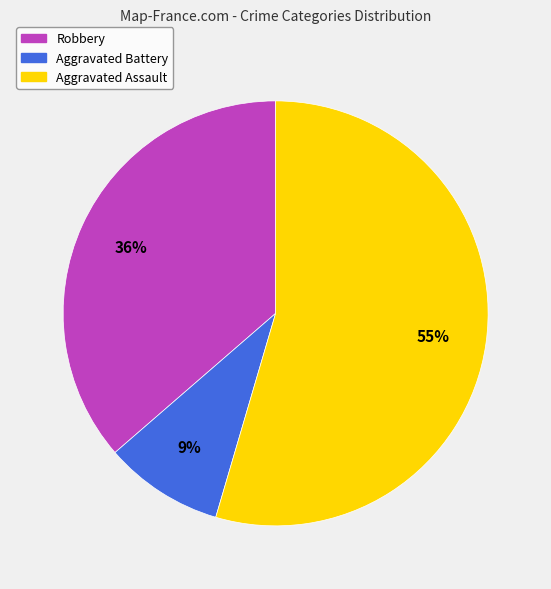

To the nearest percent, what is the combined percentage of Aggravated Assault and Robbery?

91%